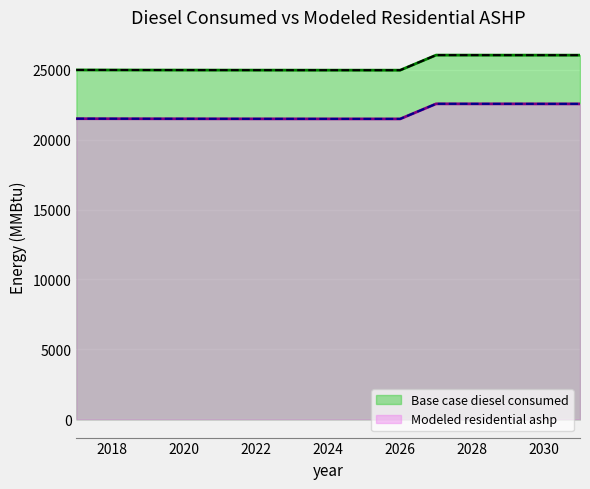

What is the sum of the Base case diesel consumed values at 2025 and 2027?

50995.0